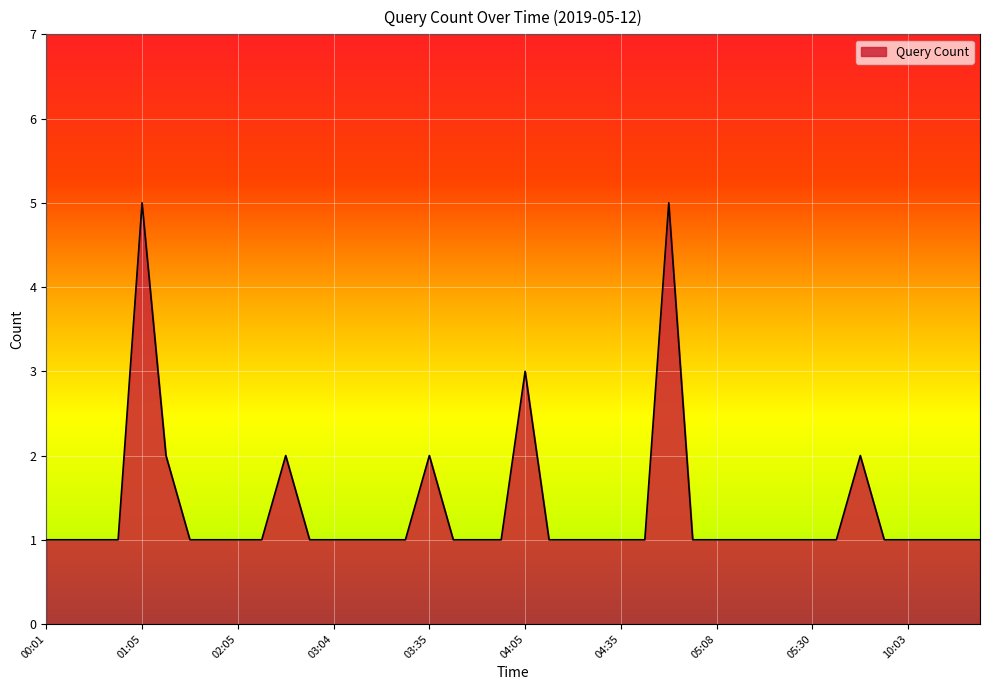

What is the maximum value shown in the chart?

5